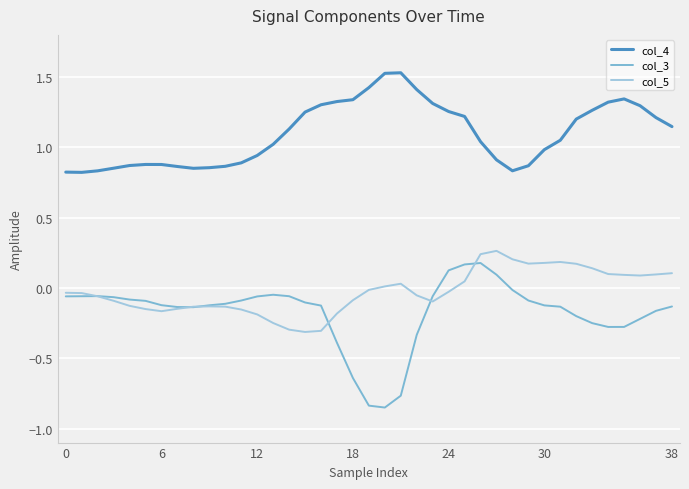

Which series has the largest total across all categories?

col_4